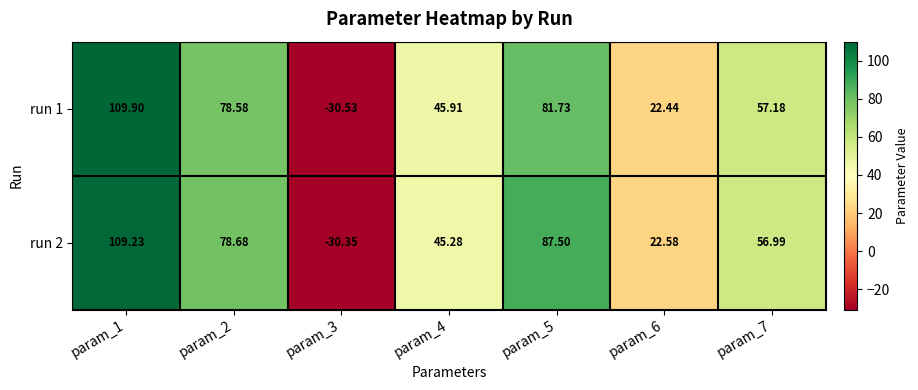

Is the value of run 1 at param_2 greater than the value of run 2 at param_7?

Yes